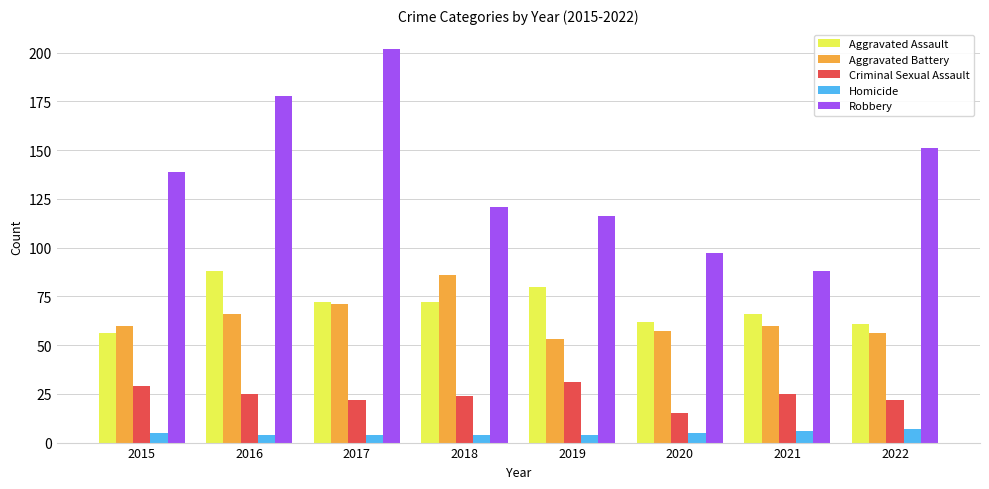

Reading right to left, transcribe all the data shown in this chart.

Aggravated Assault: 2022=61	2021=66	2020=62	2019=80	2018=72	2017=72	2016=88	2015=56
Aggravated Battery: 2022=56	2021=60	2020=57	2019=53	2018=86	2017=71	2016=66	2015=60
Criminal Sexual Assault: 2022=22	2021=25	2020=15	2019=31	2018=24	2017=22	2016=25	2015=29
Homicide: 2022=7	2021=6	2020=5	2019=4	2018=4	2017=4	2016=4	2015=5
Robbery: 2022=151	2021=88	2020=97	2019=116	2018=121	2017=202	2016=178	2015=139